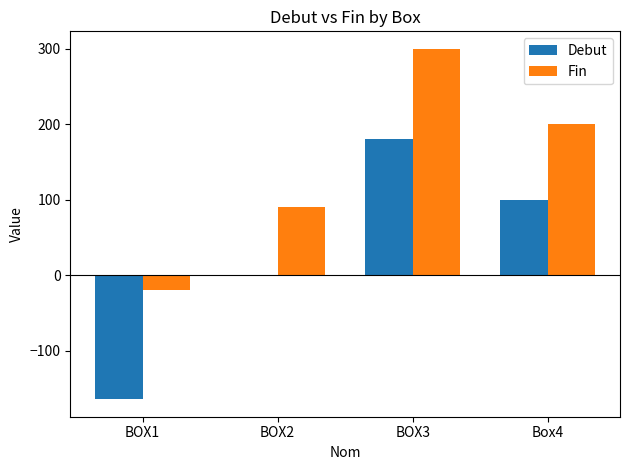

How many series are shown in this chart?

2